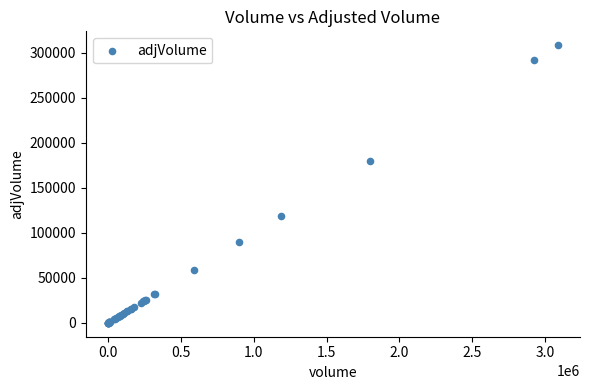

What Y value in the scatter plot is closest to 154300?

179700